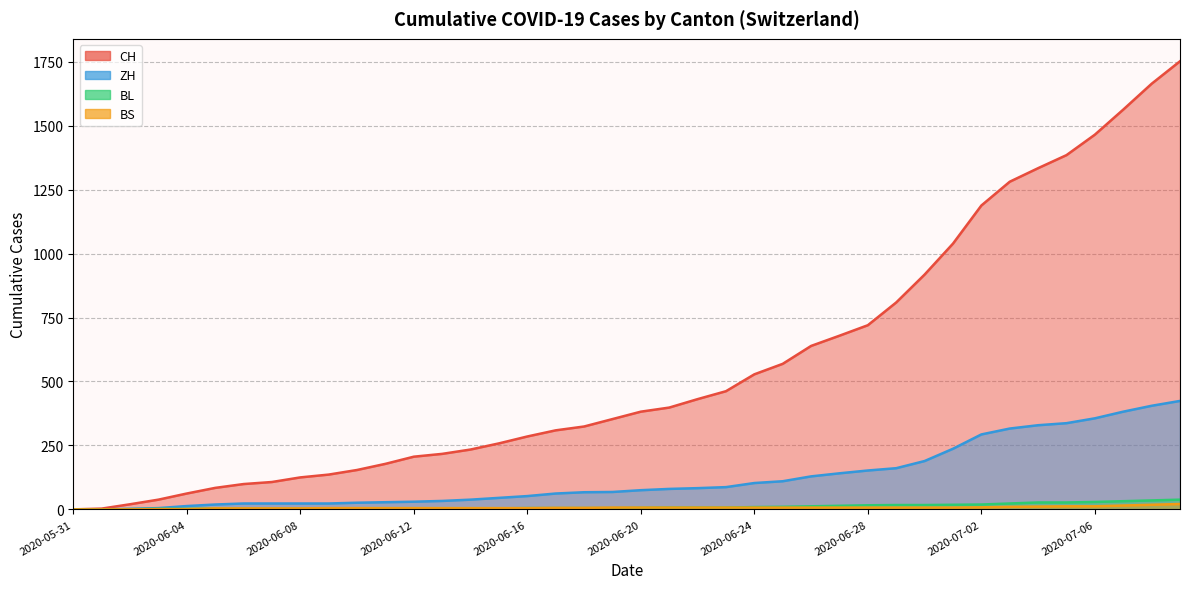

True or false: BS has a value of 5 at 2020-06-14.

True